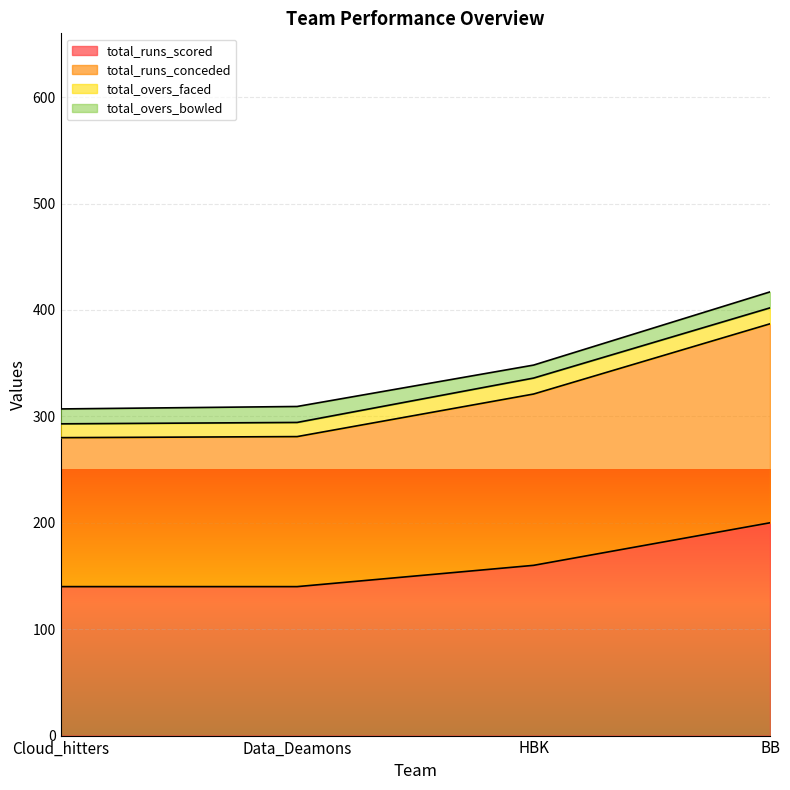

At which label is total_runs_scored closest to 170?

HBK